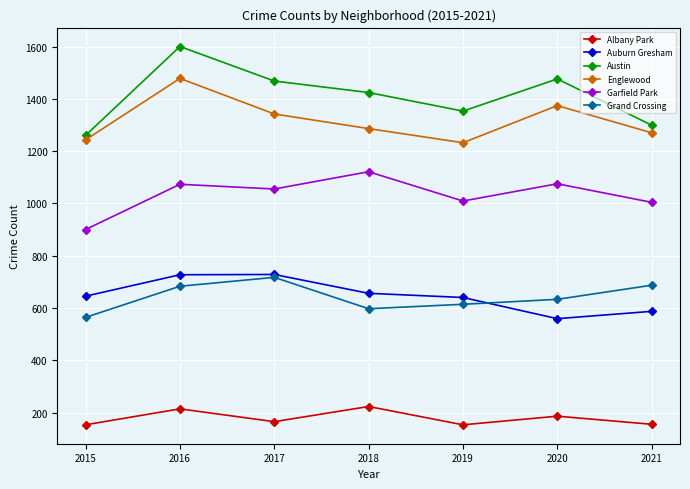

True or false: Auburn Gresham has a value of 727 at 2016.

True